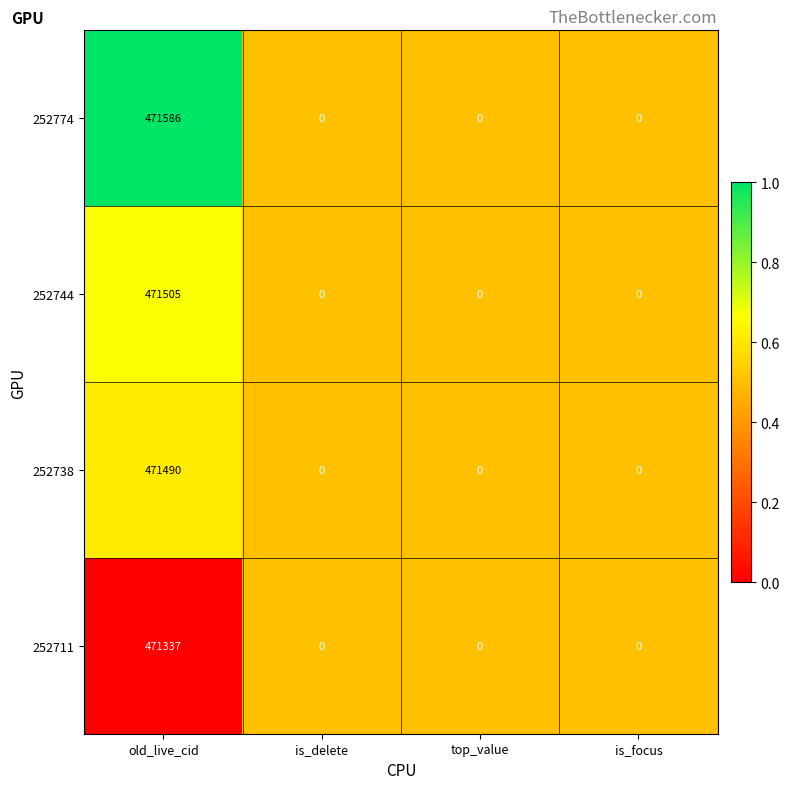

What is the maximum value shown in the chart?

471586